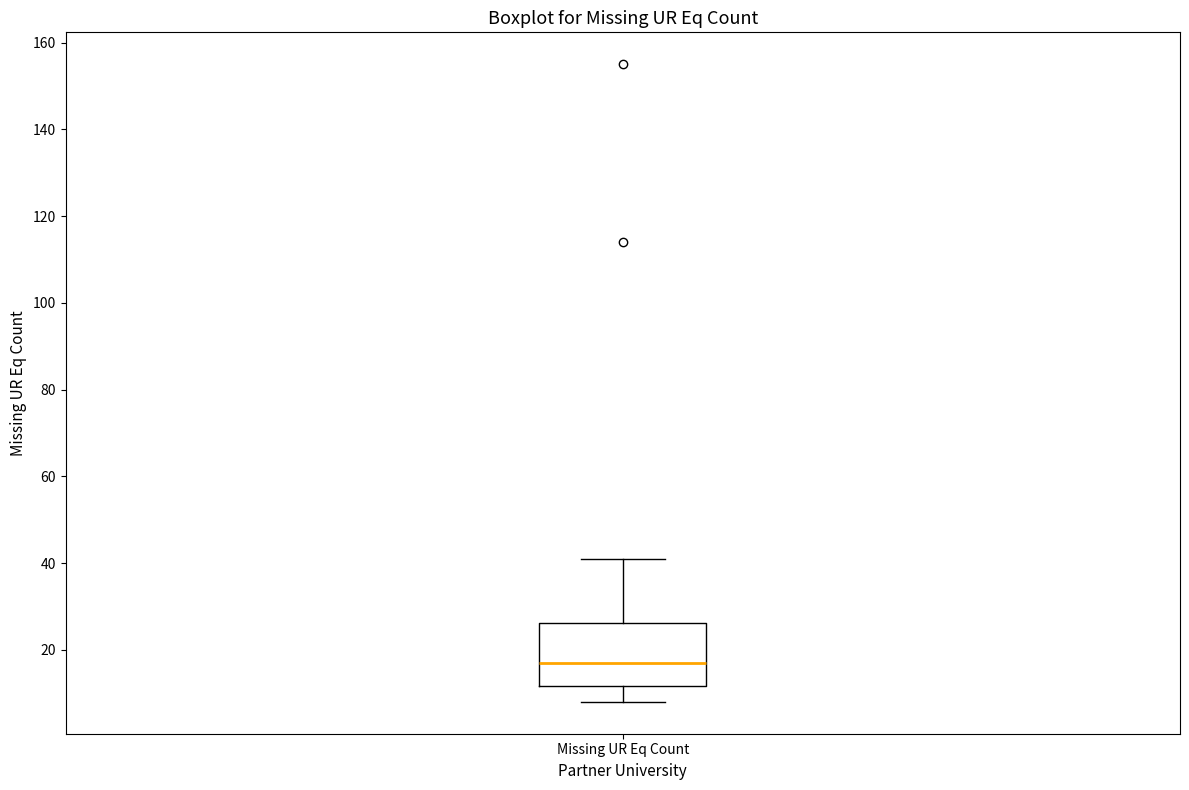

Transcribe this box plot: give where the median line is, the range the box spans, and where the two whiskers end, as read against the y-axis. The values are not printed on the chart, so give them approximately, as read against the axis.

median 18, box 12 to 26, whiskers 8 to 42